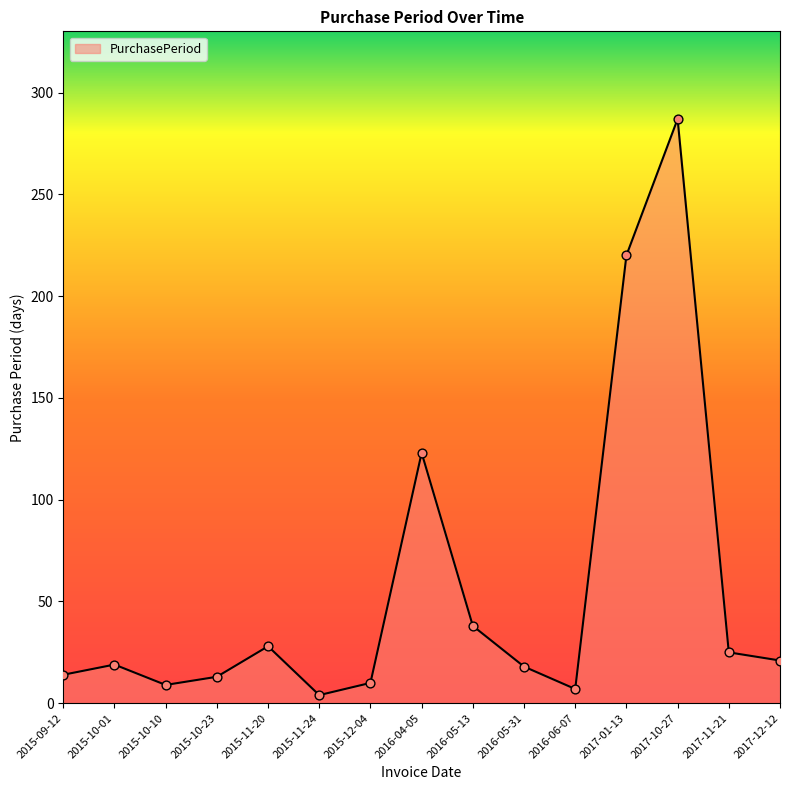

Between 2017-01-13 and 2016-06-07, which is larger?

2017-01-13